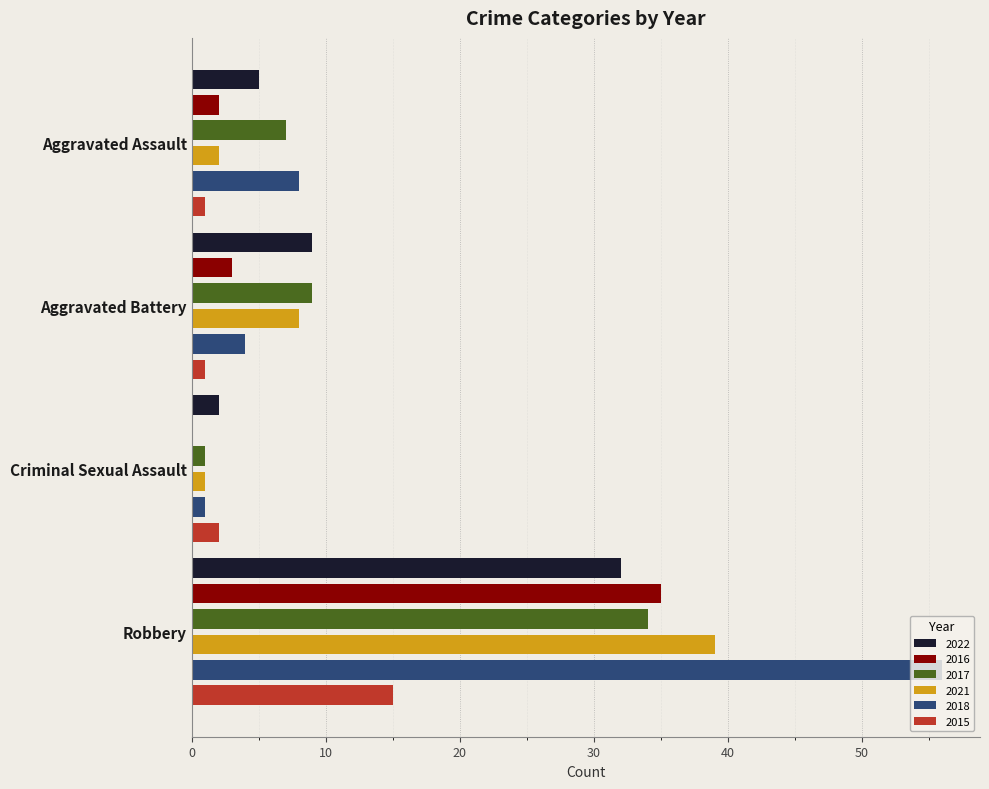

At Aggravated Battery, list the series in order from largest to smallest.

2022, 2017, 2021, 2018, 2016, 2015